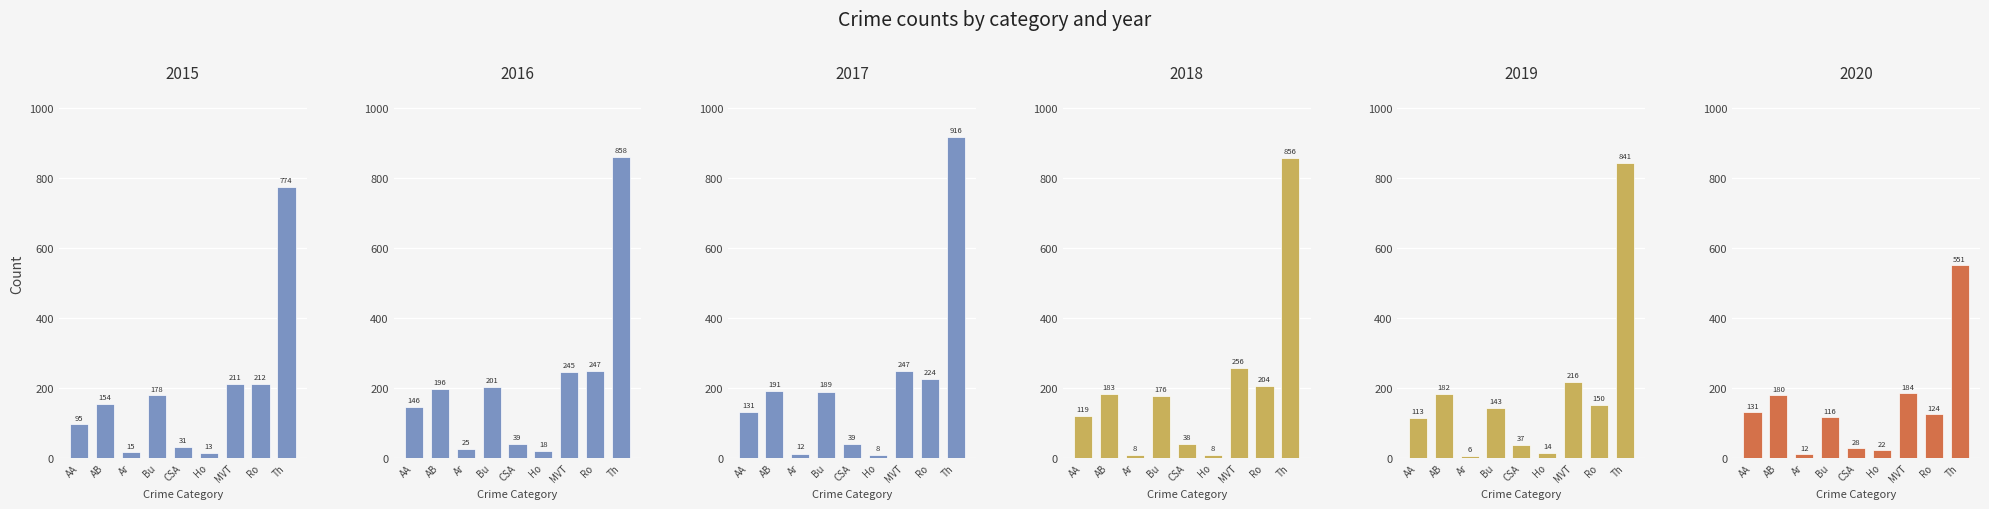

The value of 2018 at Ro is 204. True or false?

True